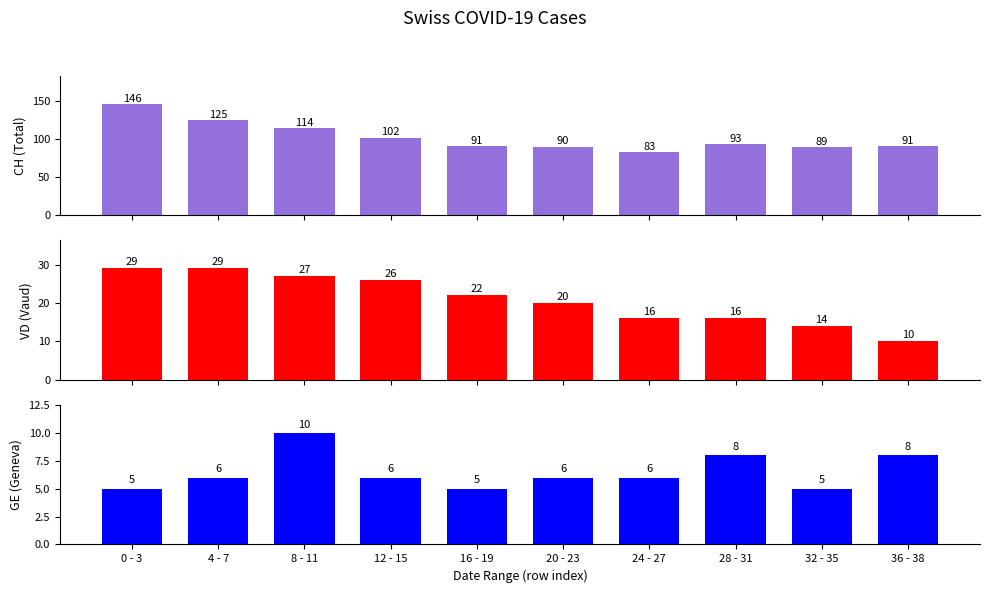

Is it true that GE equals 10 at 4 - 7?

False